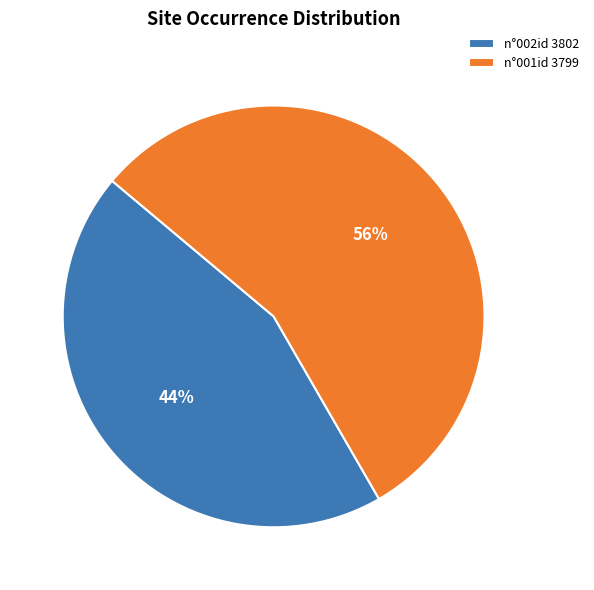

What is the largest slice in the pie chart?

n°001id 3799